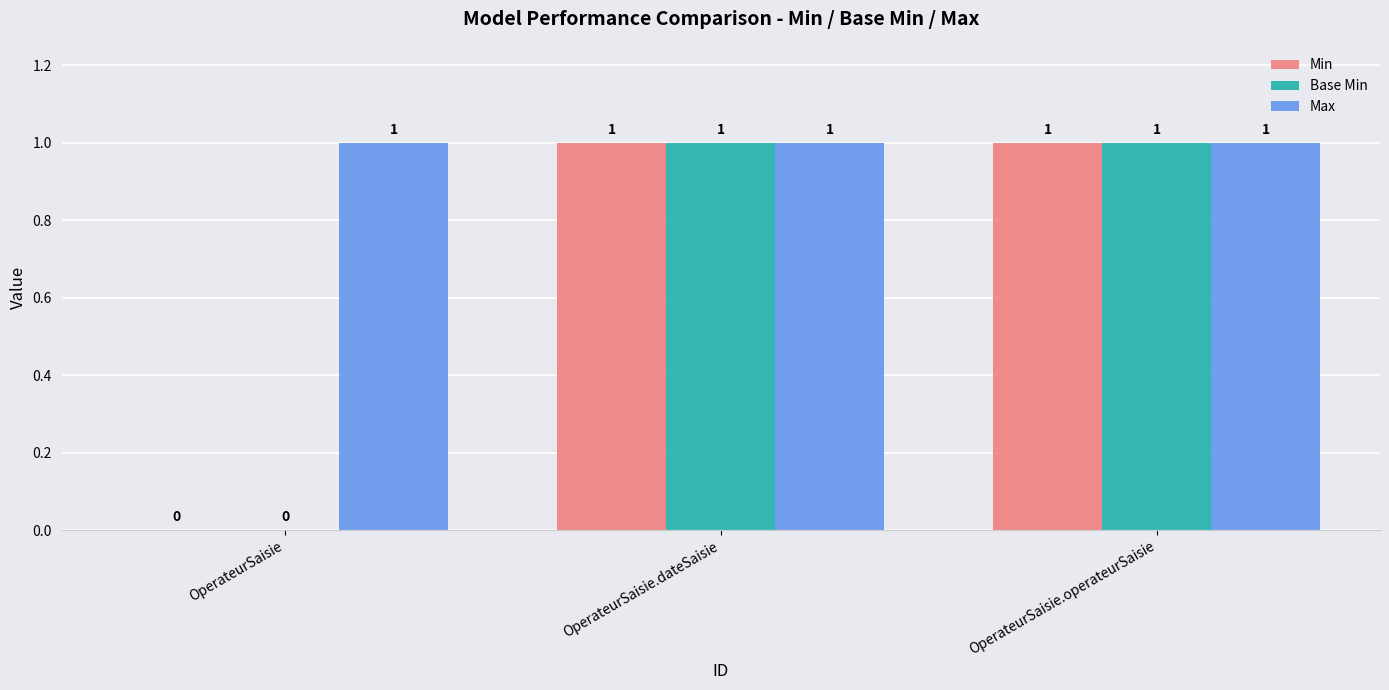

The Min series shows 0 at OperateurSaisie. True or false?

True